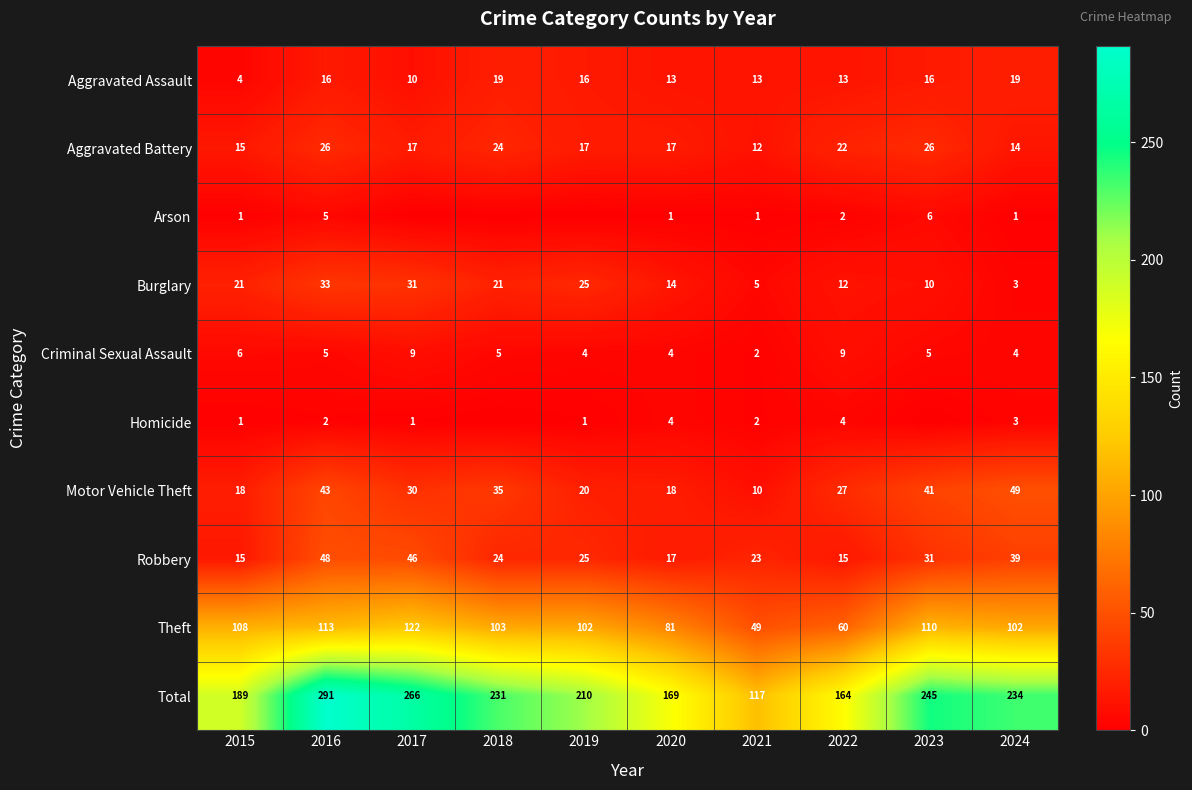

What is the sum of all Motor Vehicle Theft values?

291